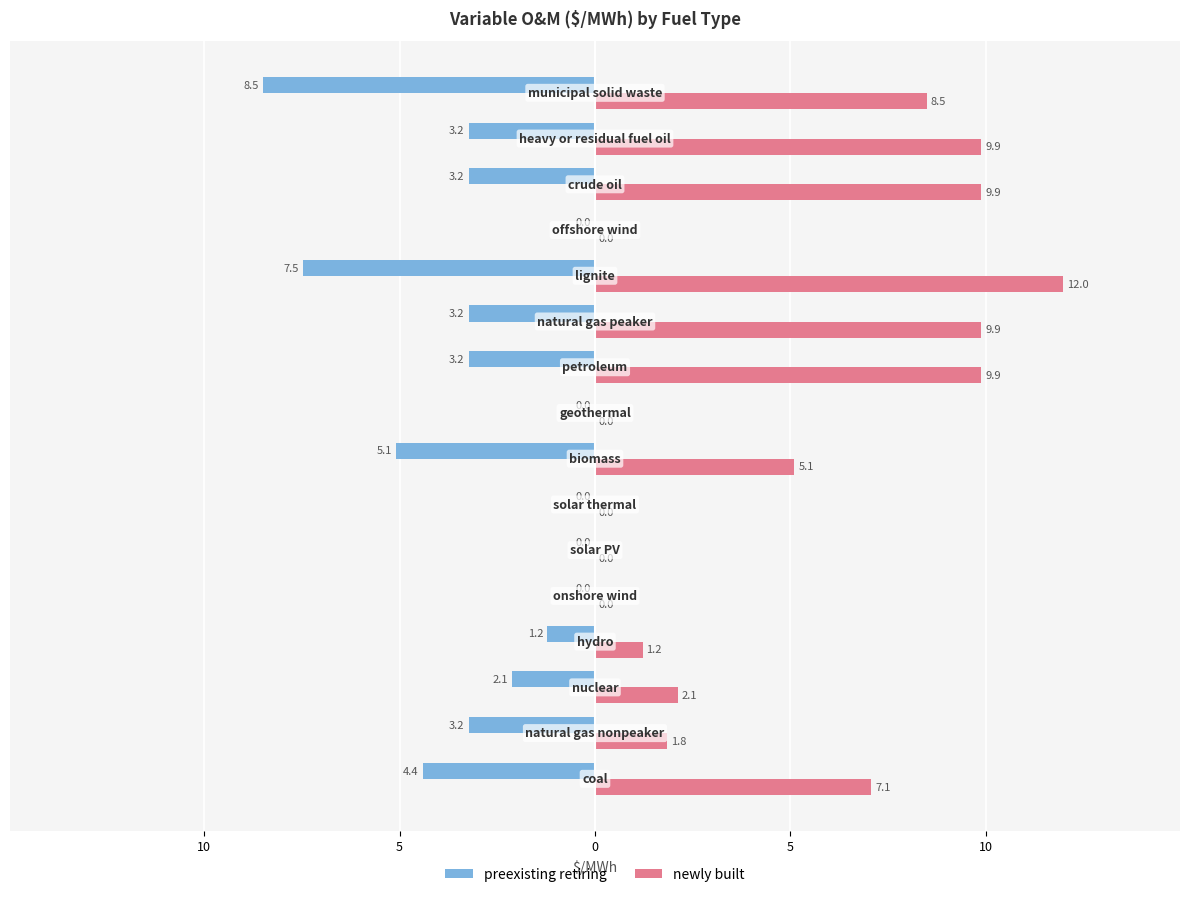

What is the maximum value shown in the chart?

12.0